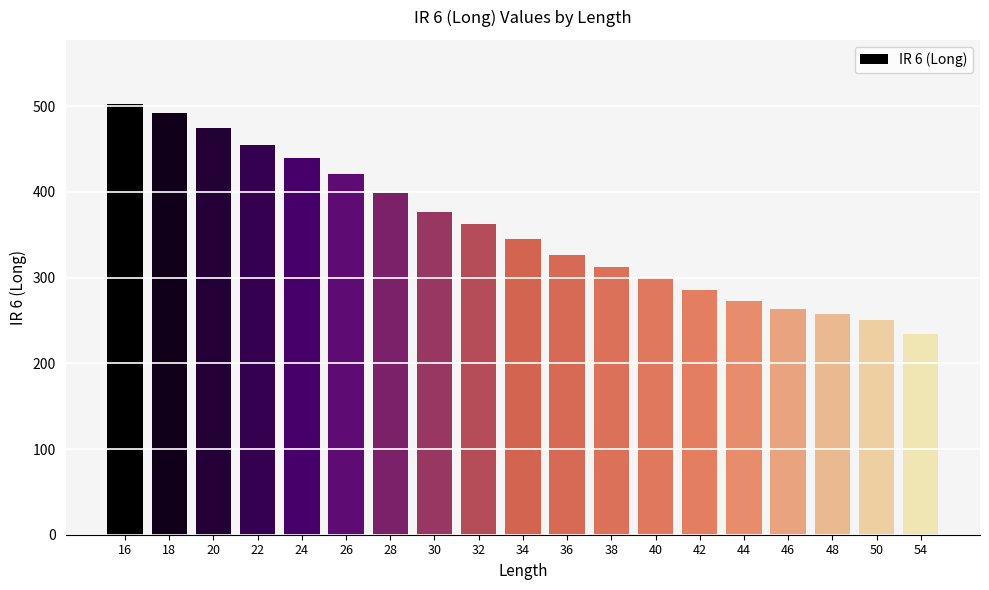

List the labels in order of value, largest first.

16, 18, 20, 22, 24, 26, 28, 30, 32, 34, 36, 38, 40, 42, 44, 46, 48, 50, 54